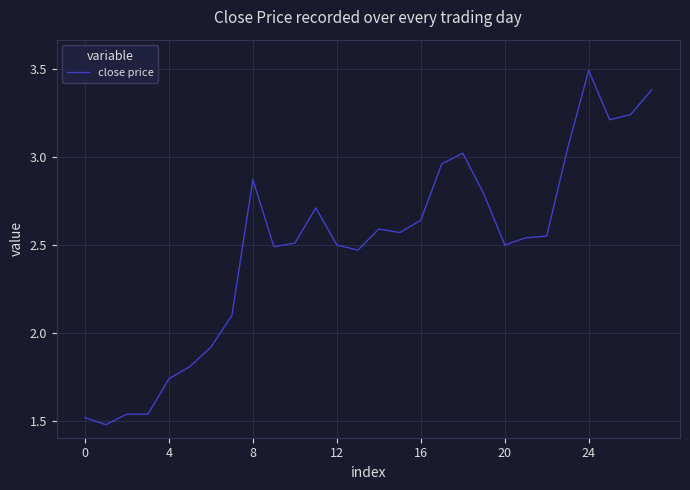

How many lines are shown in the chart?

1